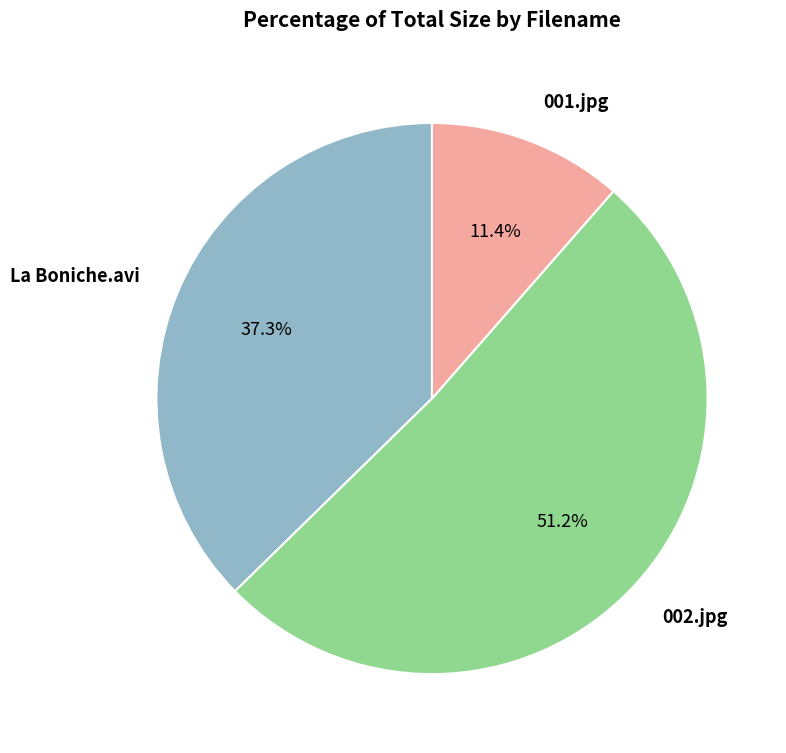

How many segments does this pie chart have?

3